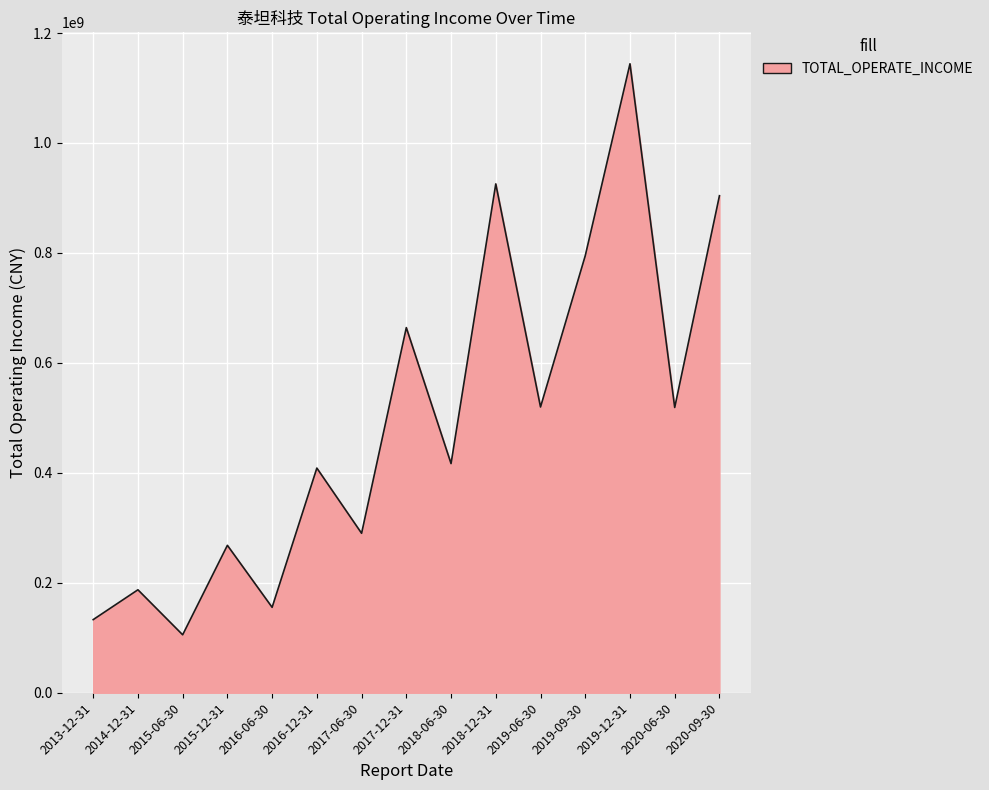

Is it true that the value at 2018-12-31 is 1249983659.6?

False